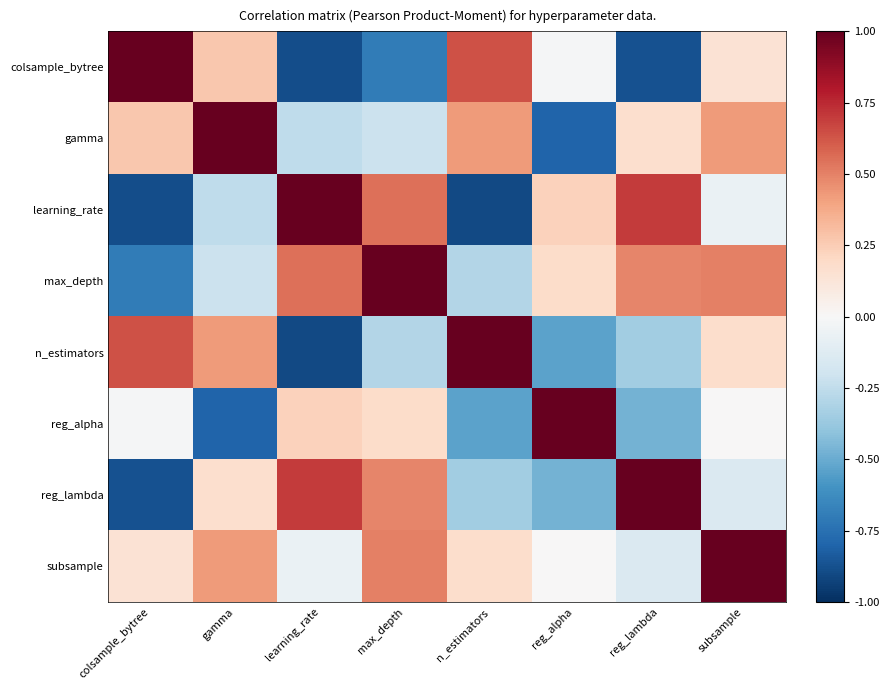

Reading right to left, list all the values displayed in this chart.

colsample_bytree: subsample=0.1	reg_lambda=-0.9	reg_alpha=-0.0	n_estimators=0.6	max_depth=-0.7	learning_rate=-0.9	gamma=0.3	colsample_bytree=1.0
gamma: subsample=0.4	reg_lambda=0.2	reg_alpha=-0.8	n_estimators=0.4	max_depth=-0.2	learning_rate=-0.3	gamma=1.0	colsample_bytree=0.3
learning_rate: subsample=-0.1	reg_lambda=0.7	reg_alpha=0.2	n_estimators=-0.9	max_depth=0.6	learning_rate=1.0	gamma=-0.3	colsample_bytree=-0.9
max_depth: subsample=0.5	reg_lambda=0.5	reg_alpha=0.2	n_estimators=-0.3	max_depth=1.0	learning_rate=0.6	gamma=-0.2	colsample_bytree=-0.7
n_estimators: subsample=0.2	reg_lambda=-0.3	reg_alpha=-0.5	n_estimators=1.0	max_depth=-0.3	learning_rate=-0.9	gamma=0.4	colsample_bytree=0.6
reg_alpha: subsample=0.0	reg_lambda=-0.5	reg_alpha=1.0	n_estimators=-0.5	max_depth=0.2	learning_rate=0.2	gamma=-0.8	colsample_bytree=-0.0
reg_lambda: subsample=-0.1	reg_lambda=1.0	reg_alpha=-0.5	n_estimators=-0.3	max_depth=0.5	learning_rate=0.7	gamma=0.2	colsample_bytree=-0.9
subsample: subsample=1.0	reg_lambda=-0.1	reg_alpha=0.0	n_estimators=0.2	max_depth=0.5	learning_rate=-0.1	gamma=0.4	colsample_bytree=0.1